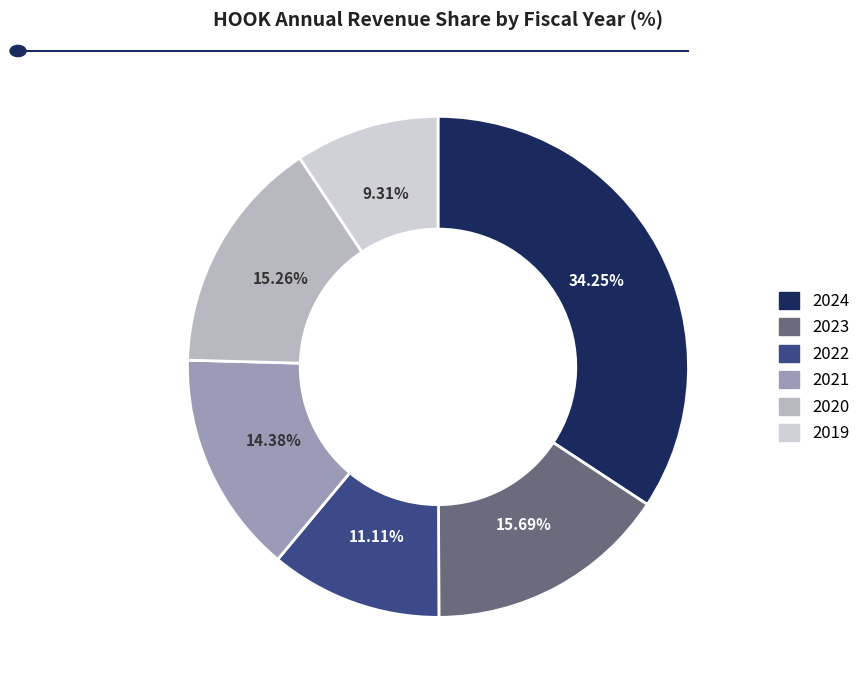

What percentage is the 2022 slice, to the nearest percent?

11%